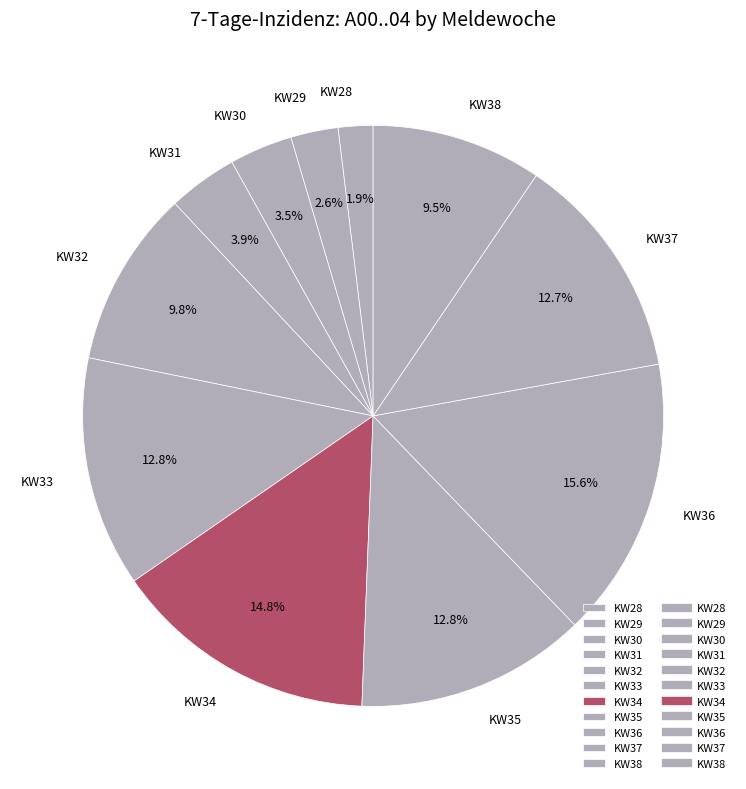

To the nearest percent, what is the difference between the KW32 and KW35 slice percentages?

3%